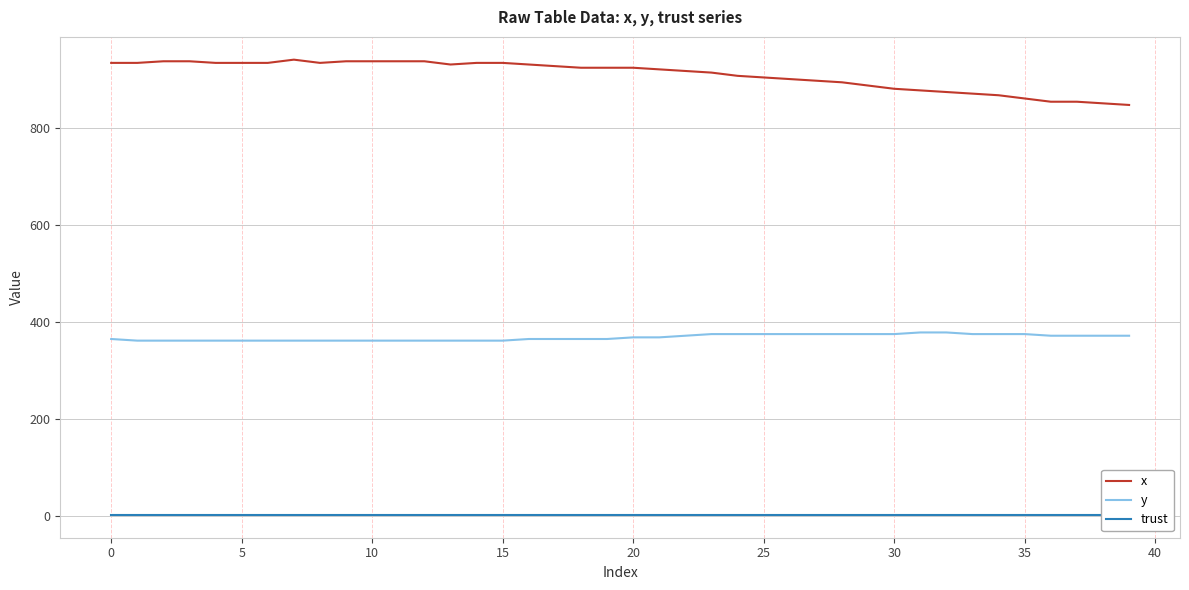

True or false: y and x cross at least once.

False